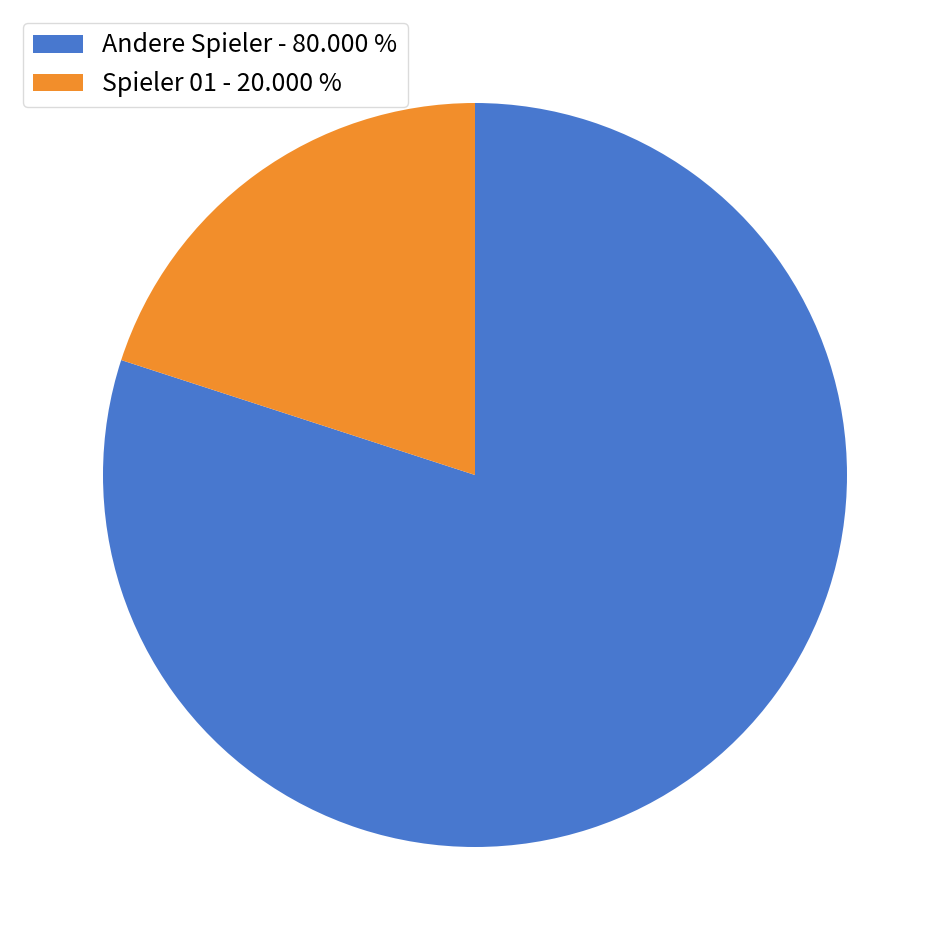

Rank the categories by value from lowest to highest.

Spieler 01 - 20.000 %, Andere Spieler - 80.000 %